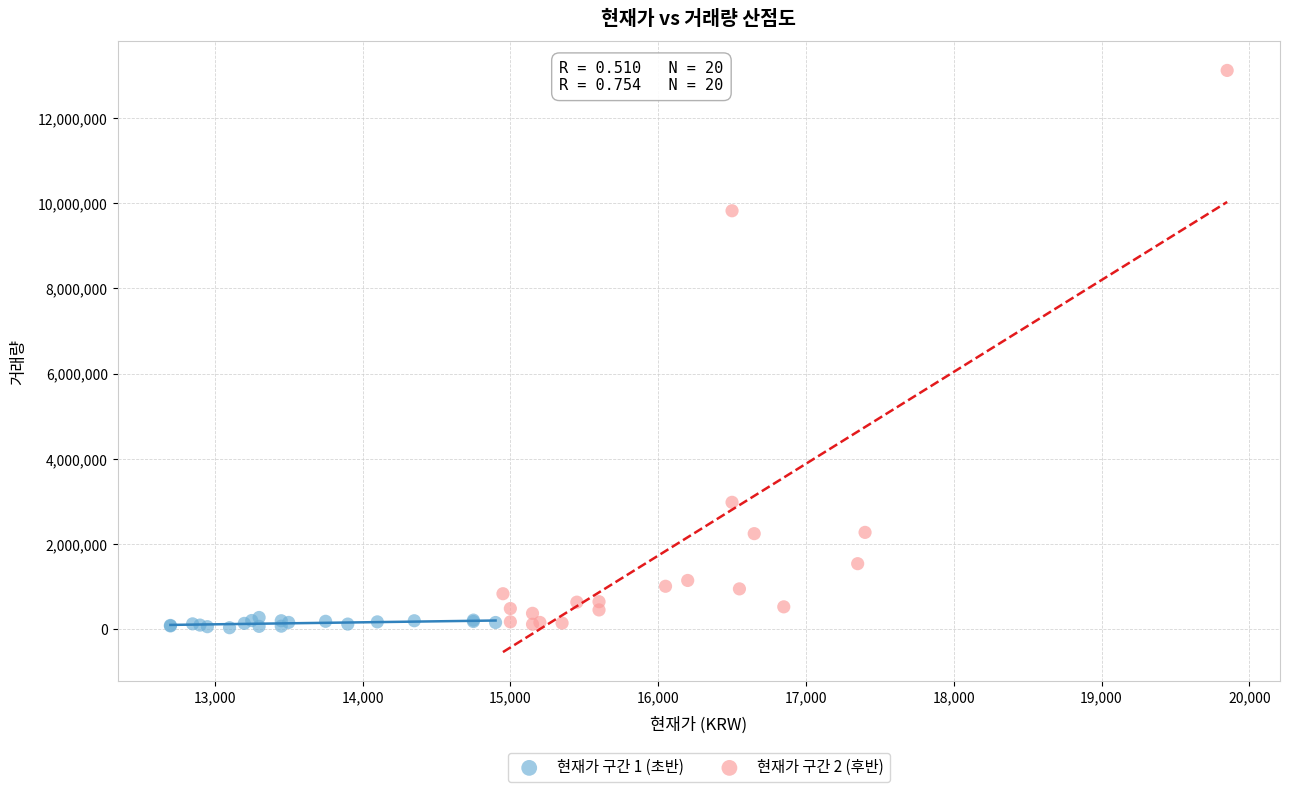

Which series has the largest Y range (max minus min)?

현재가 구간 2 (후반)